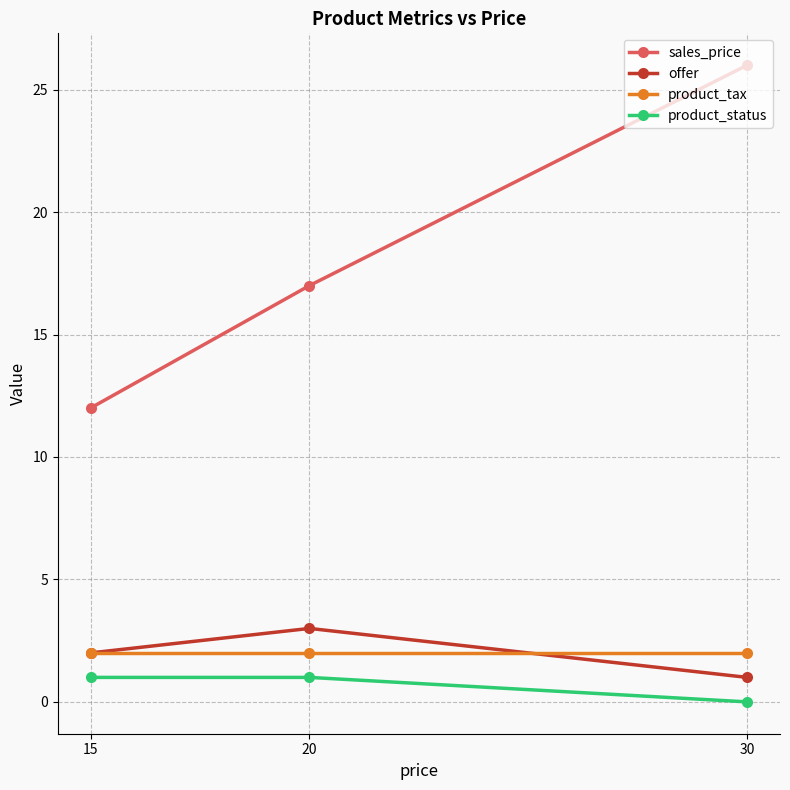

Which series has the largest range (max minus min)?

sales_price